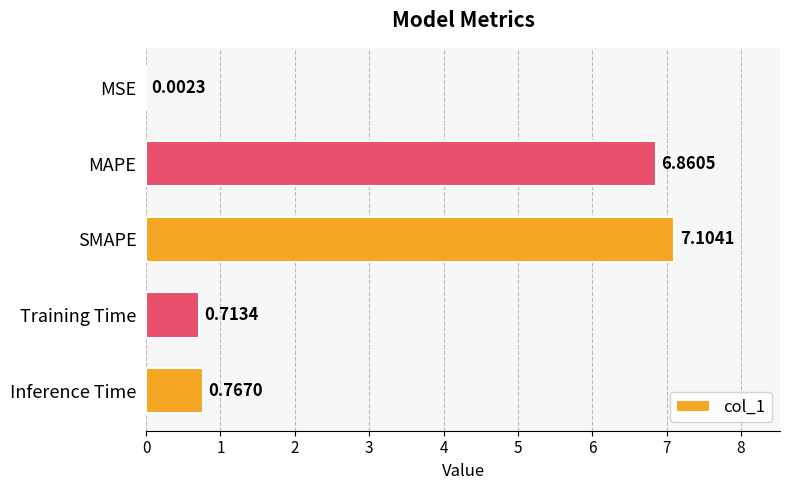

Where is the data nearest to the value 3?

Inference Time